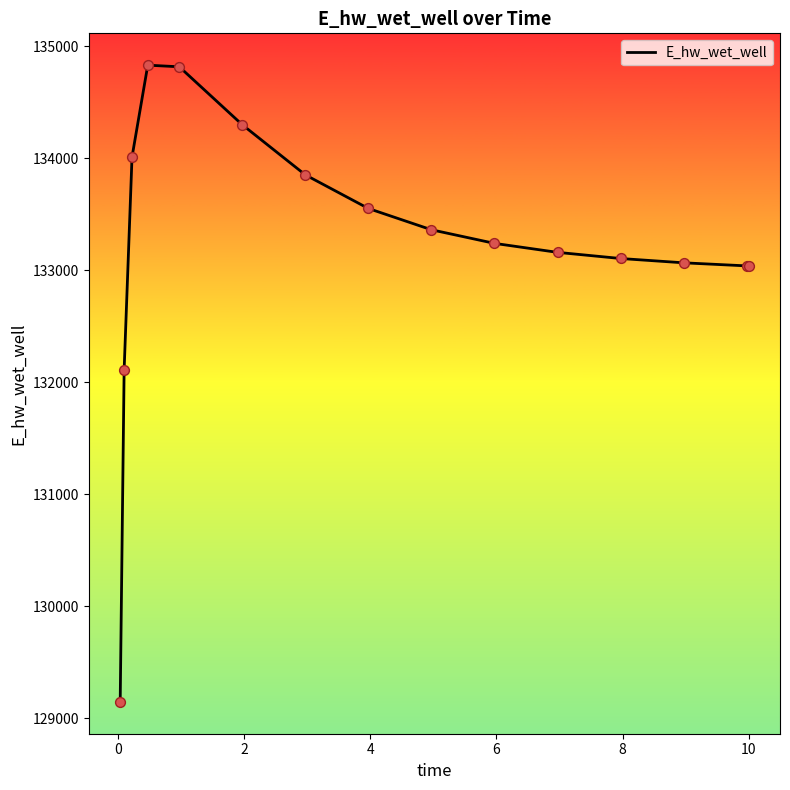

What is the maximum value shown in the chart?

134831.1